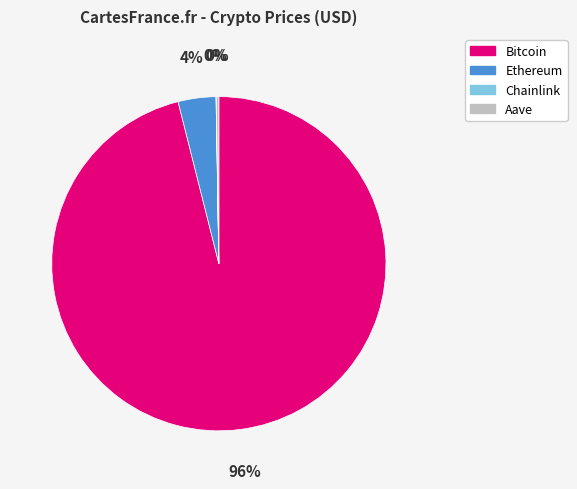

Which slice represents more than half of the pie?

Bitcoin